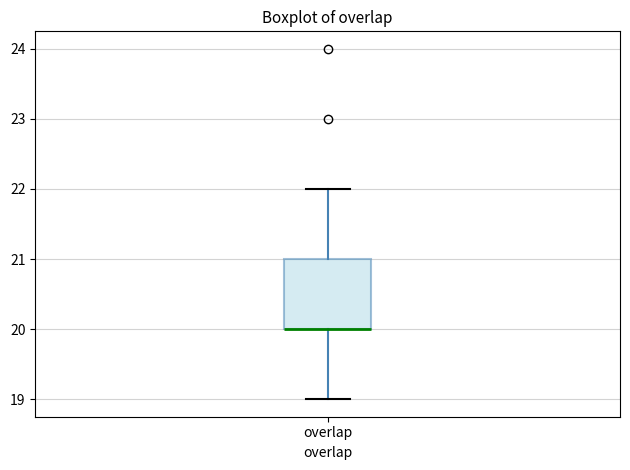

Transcribe this box plot: give where the median line is, the range the box spans, and where the two whiskers end, as read against the y-axis. The values are not printed on the chart, so give them approximately, as read against the axis.

median 20 (drawn on the box's lower edge), box 20 to 21, whiskers 19 to 22